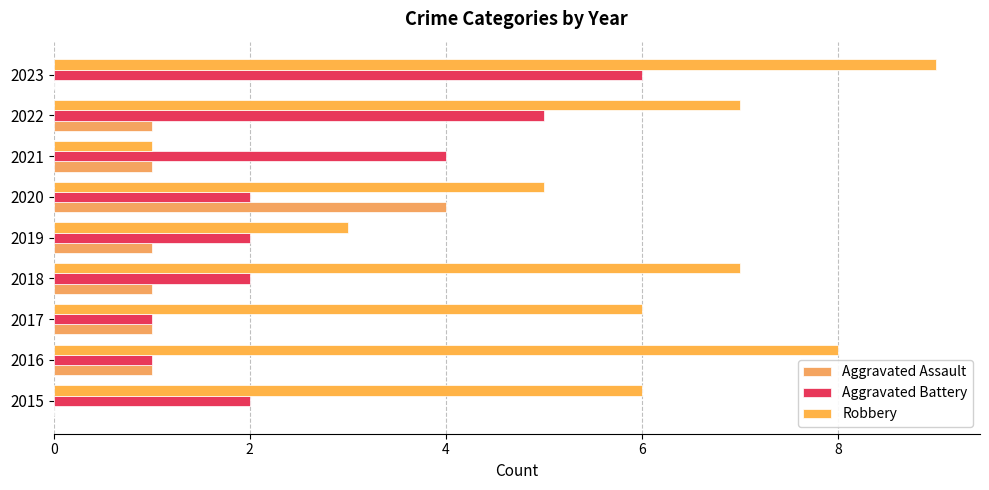

Count the number of categories in the chart.

9